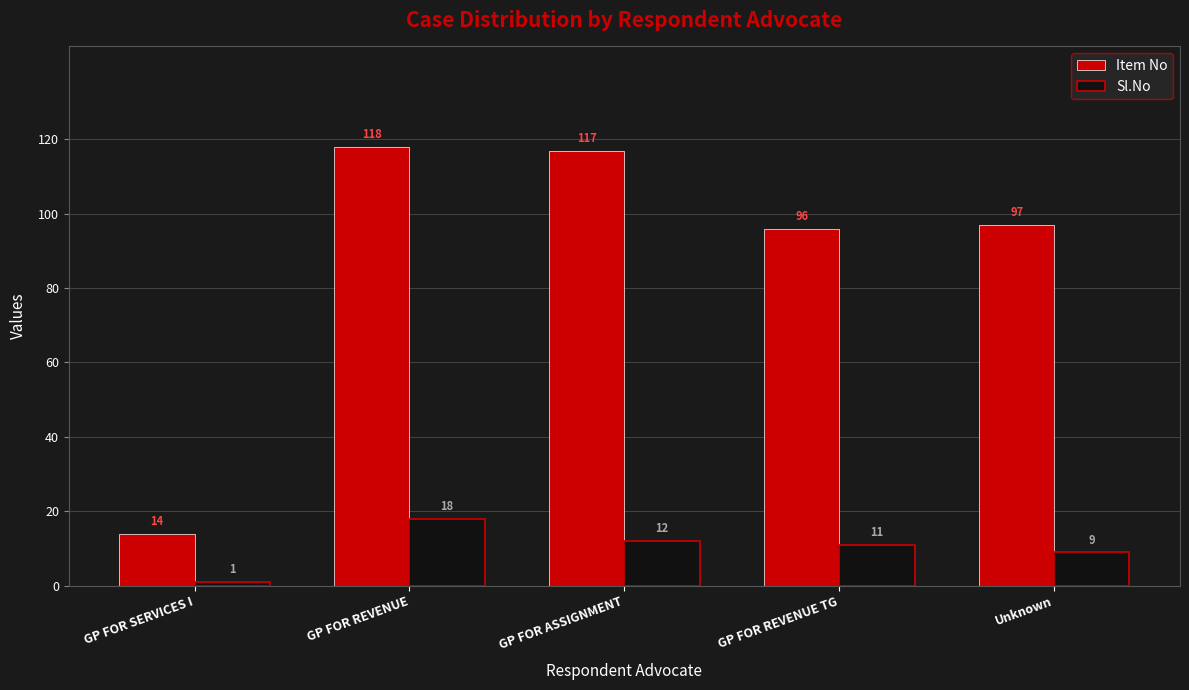

Which series has the largest total across all categories?

Item No